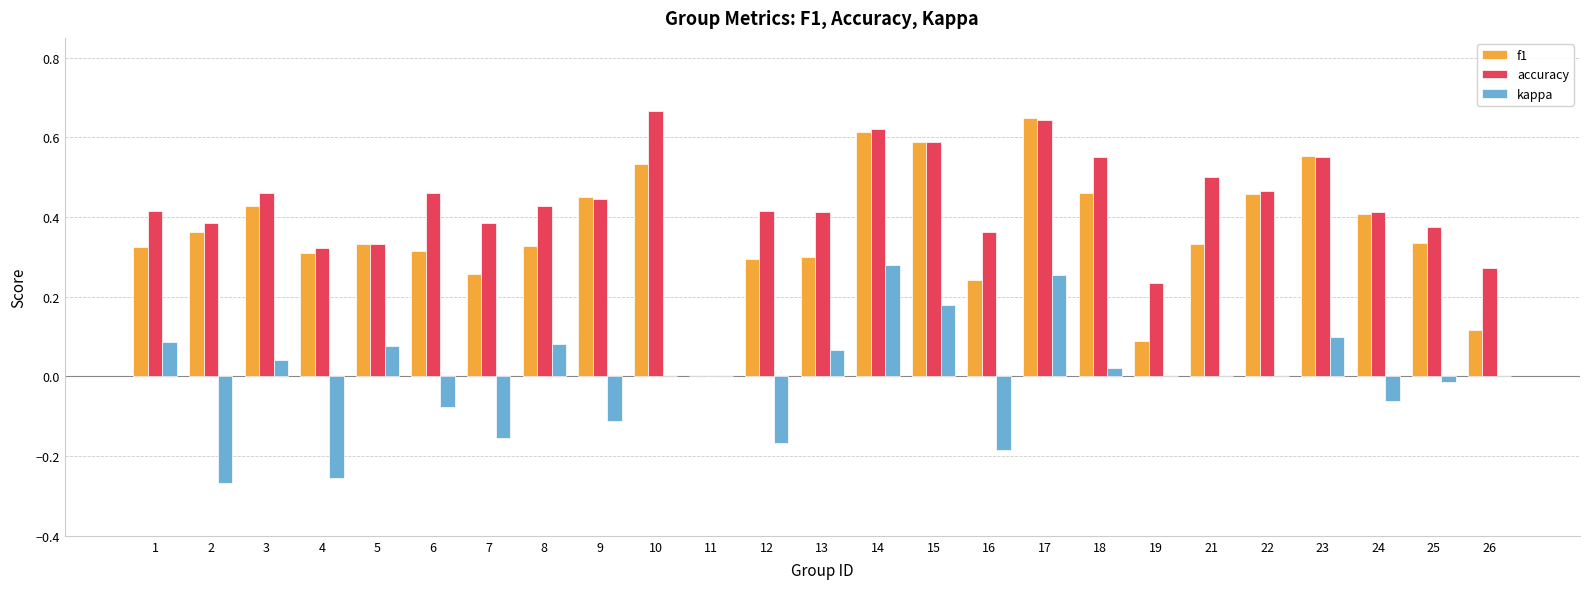

What is the sum of the f1 values at 24 and 9?

0.9